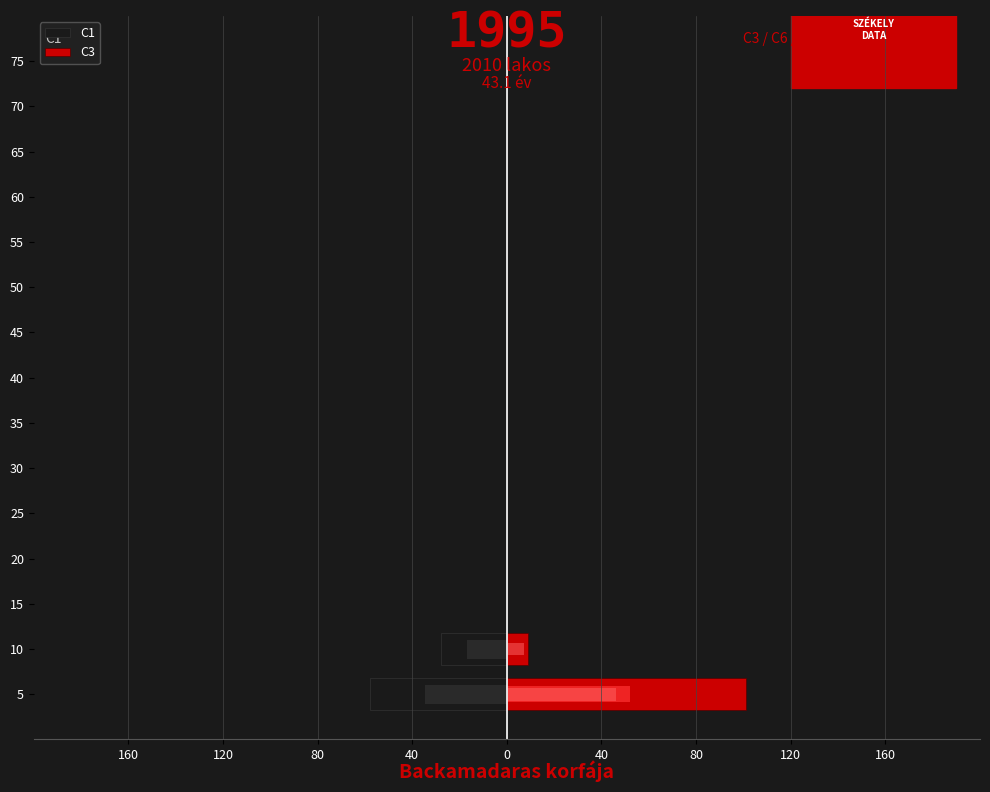

Rank the series by their average value, from lowest to highest.

C1, C3